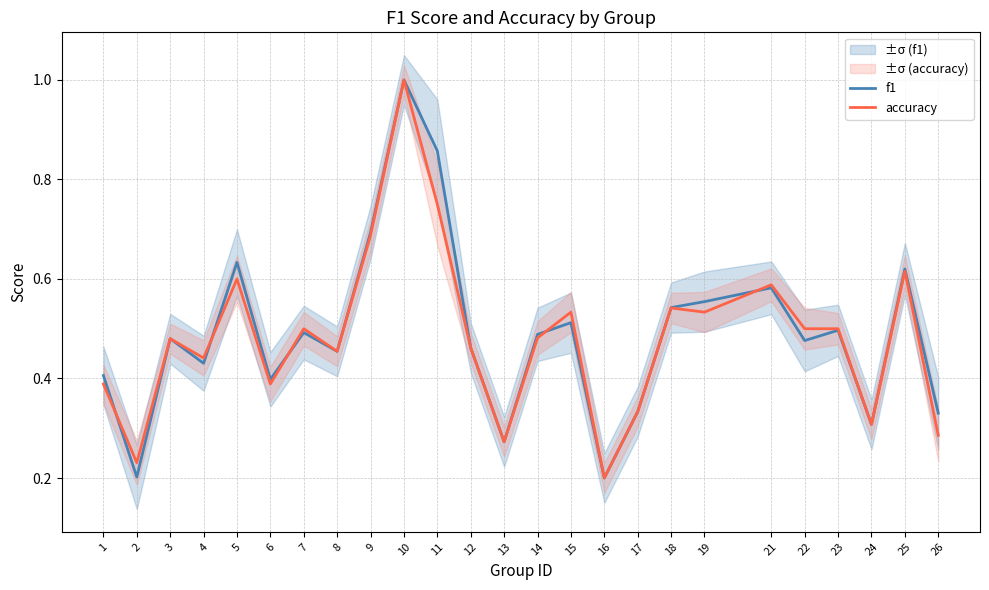

Between 12 and 4, which is larger?

12